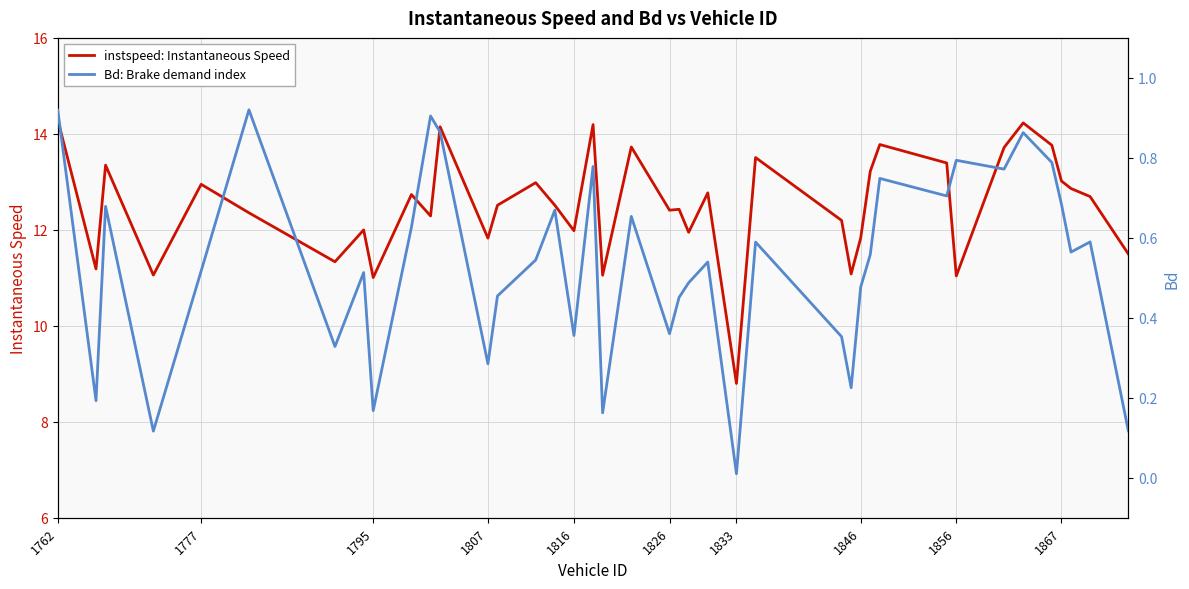

Does the chart have visible grid lines?

Yes